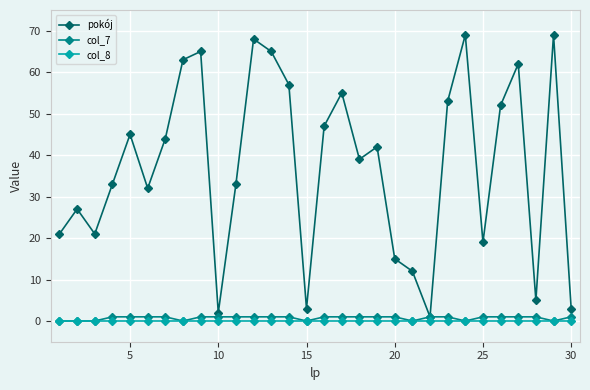

Which series has the largest total across all categories?

pokój